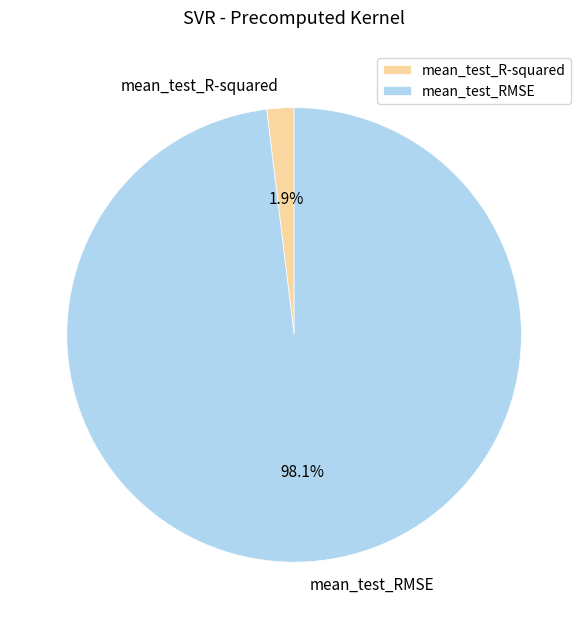

To the nearest percent, what is the difference between the largest and smallest slice percentages?

96%